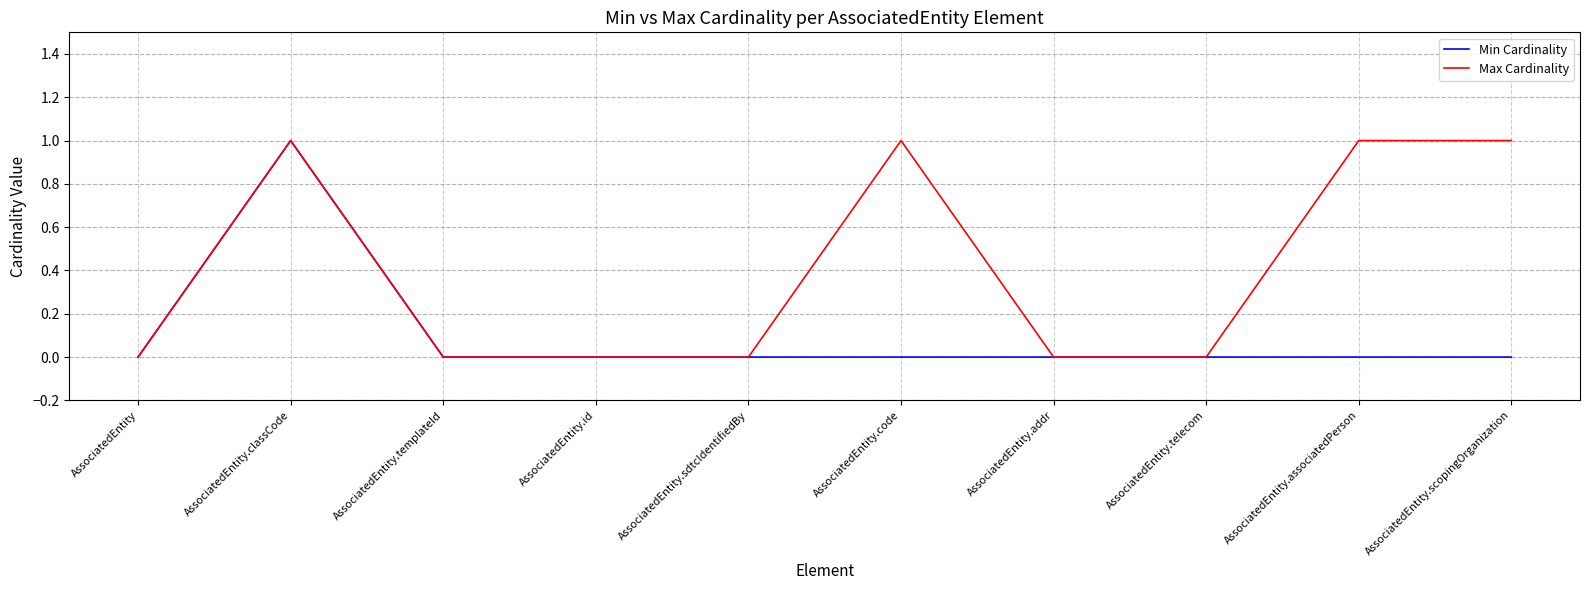

Which series has the largest total across all categories?

Max Cardinality